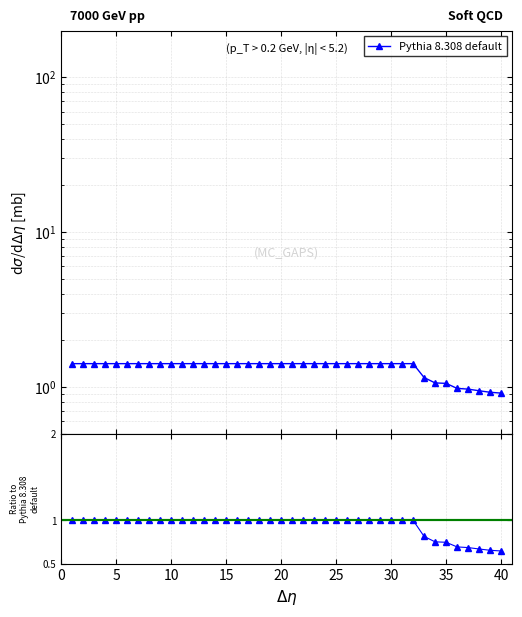

True or false: there are more than 2 points higher than both neighbors.

False